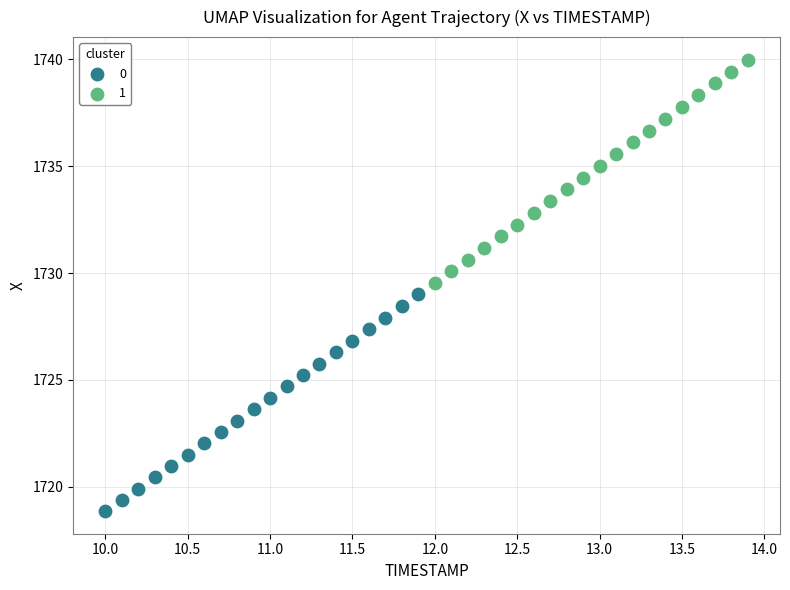

What are all the series names shown in the legend?

0, 1